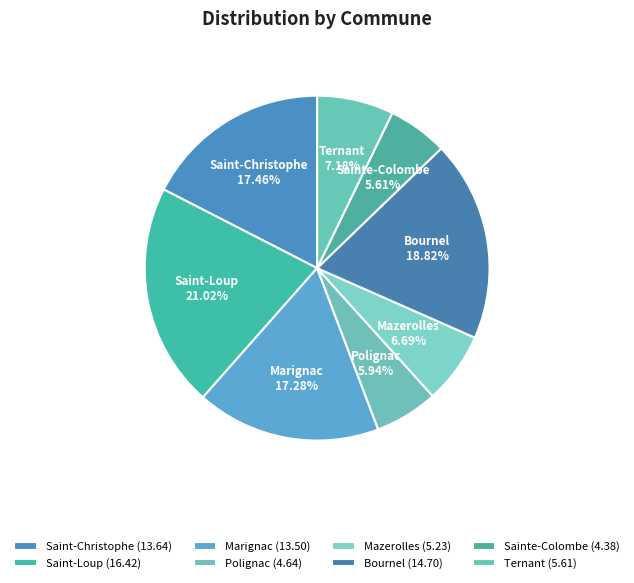

Which slice is the largest?

Saint-Loup